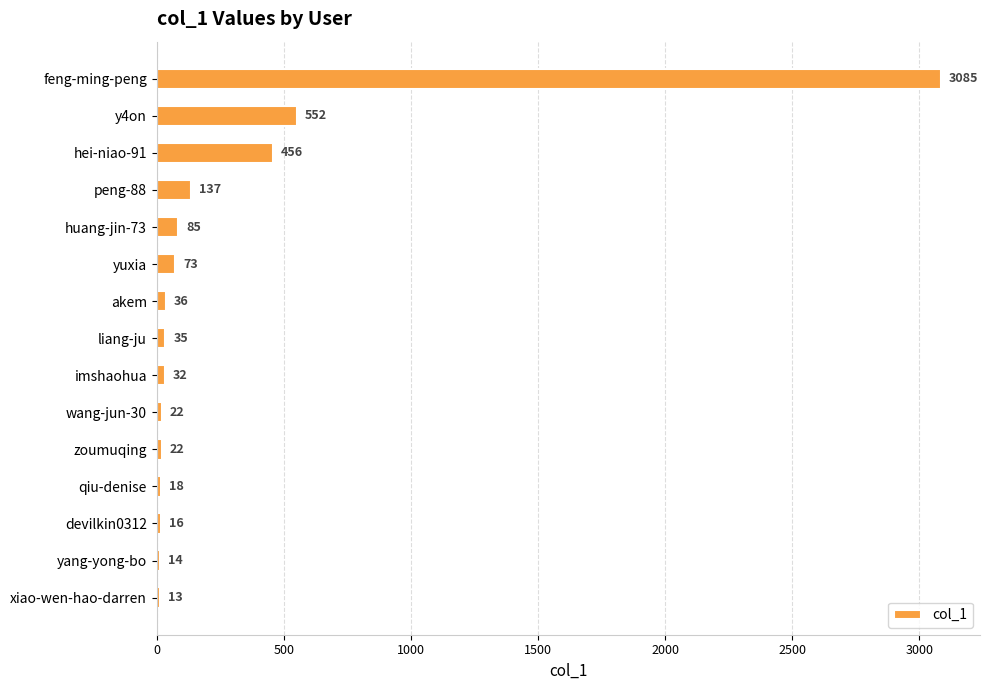

What is the difference between the values at feng-ming-peng and imshaohua?

3053